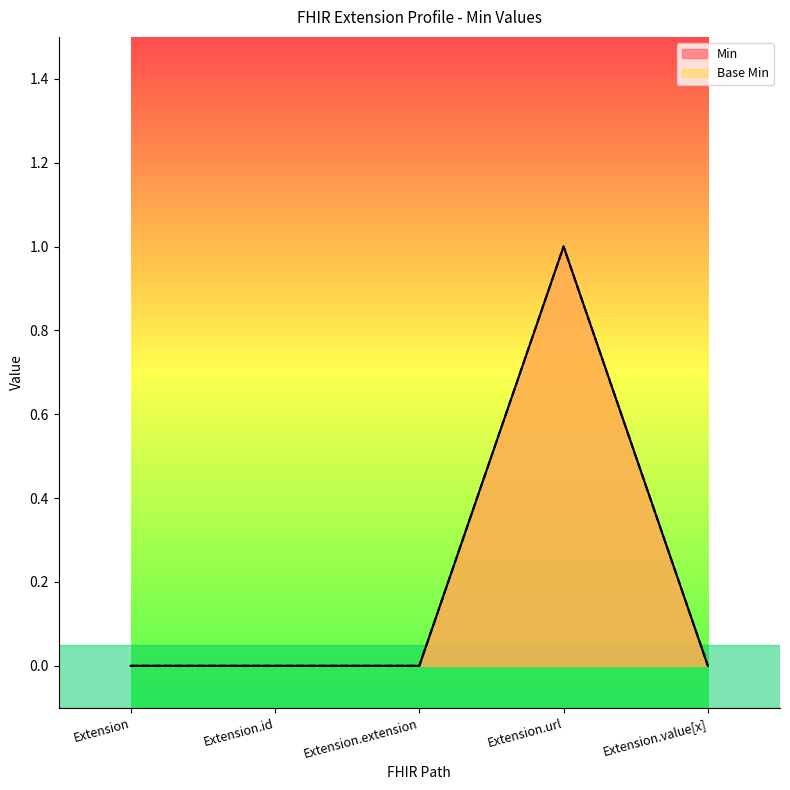

Is it true that Min equals 1 at Extension.url?

True